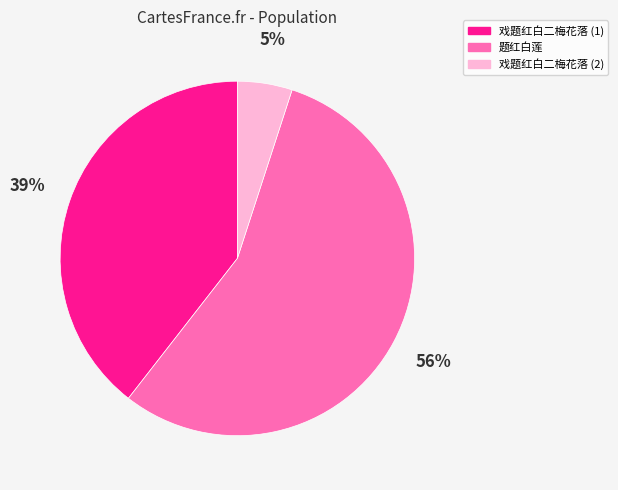

Approximately how many times larger is the value at 戏题红白二梅花落 (1) compared to 题红白莲?

0.7